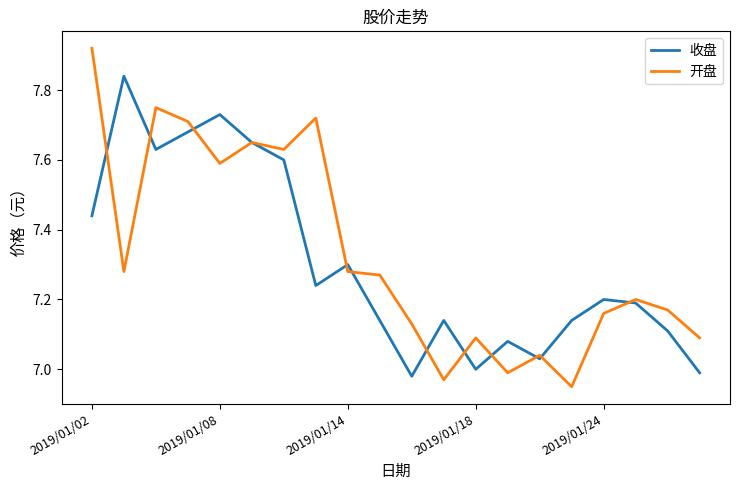

Which series has the widest spread of values?

开盘